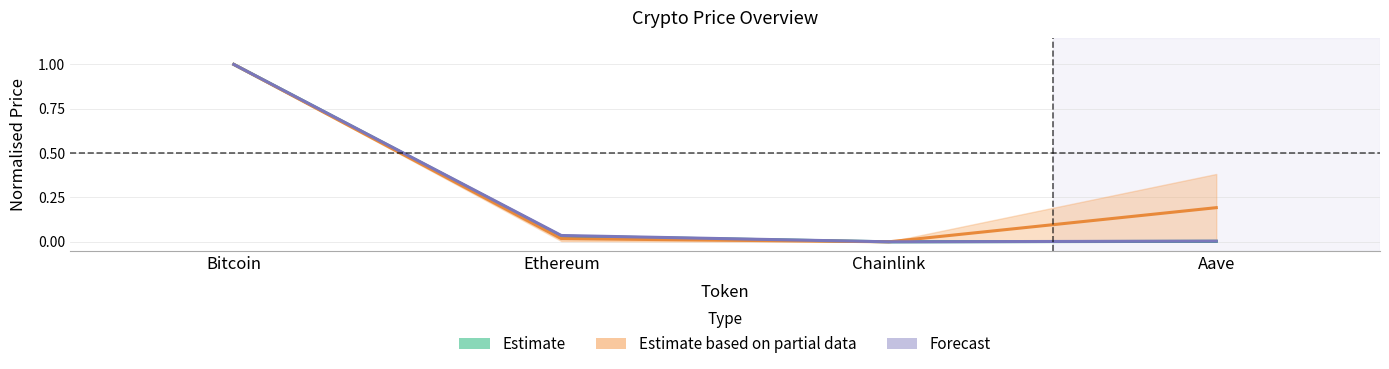

Which series changed the most between Ethereum and Aave?

allTimeHigh